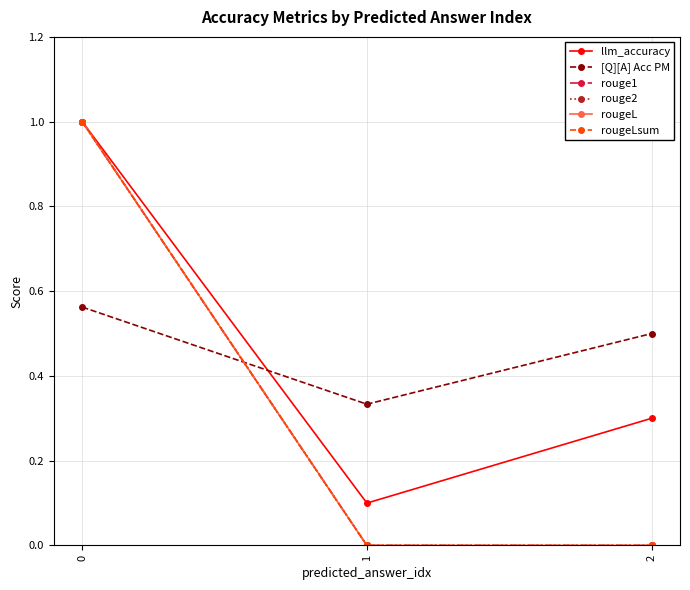

What is the highest value of the llm_accuracy series?

1.0